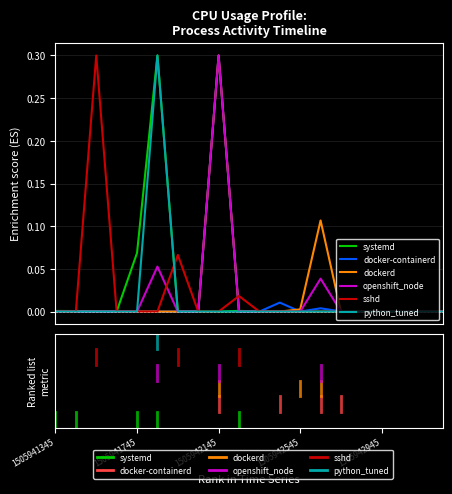

What is the highest value of the openshift_node series?

0.3